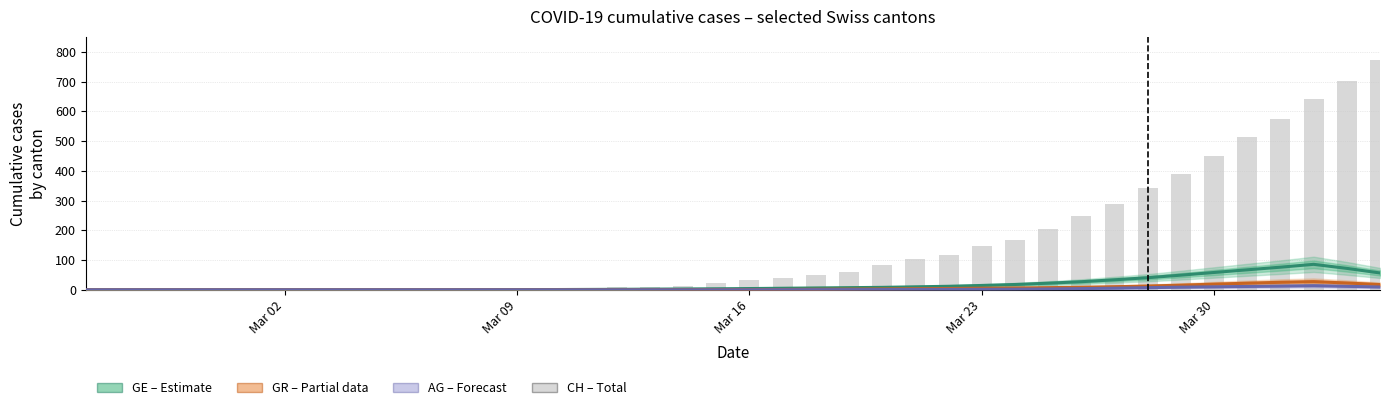

Count the number of categories in the chart.

40